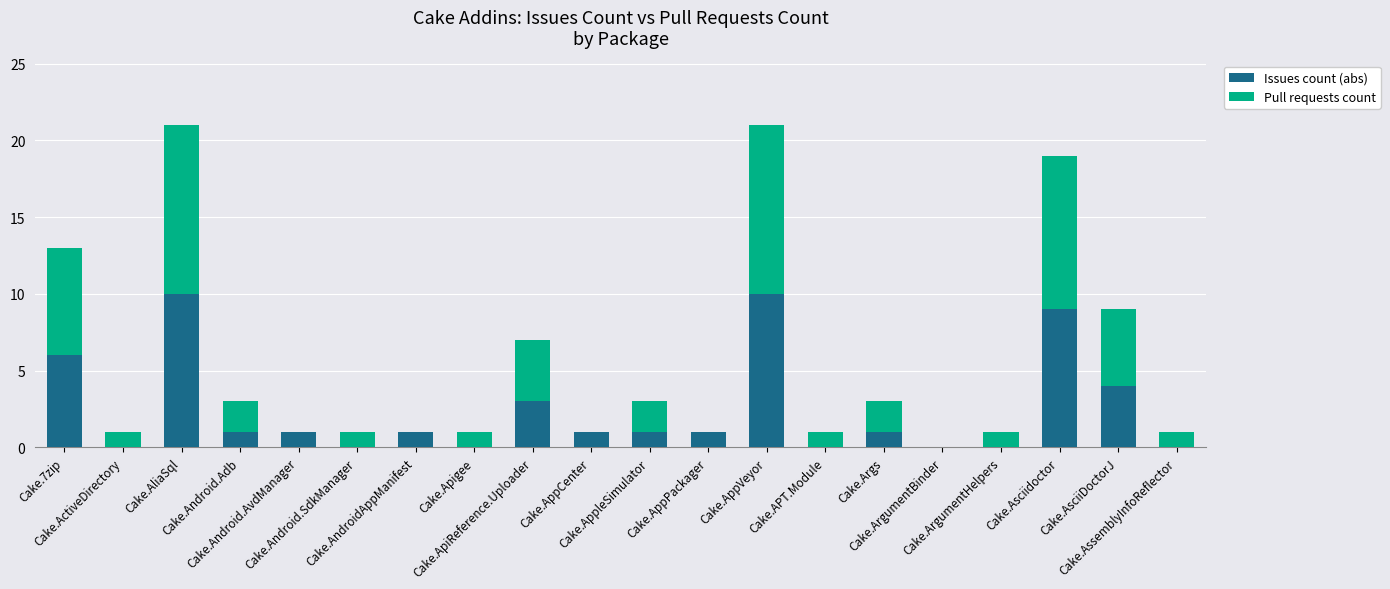

What are all the series names shown in the legend?

Issues count (abs), Pull requests count